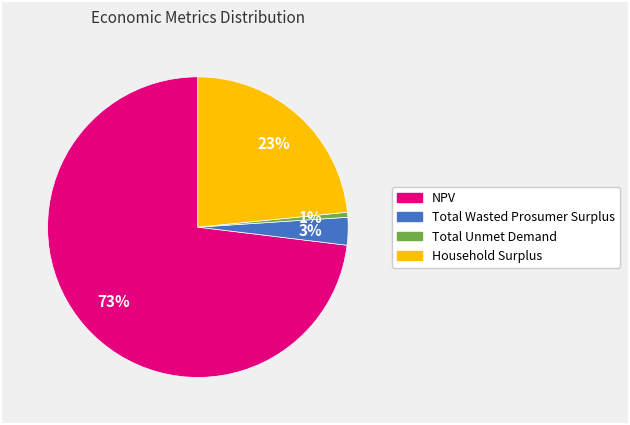

Which slice represents more than half of the pie?

NPV